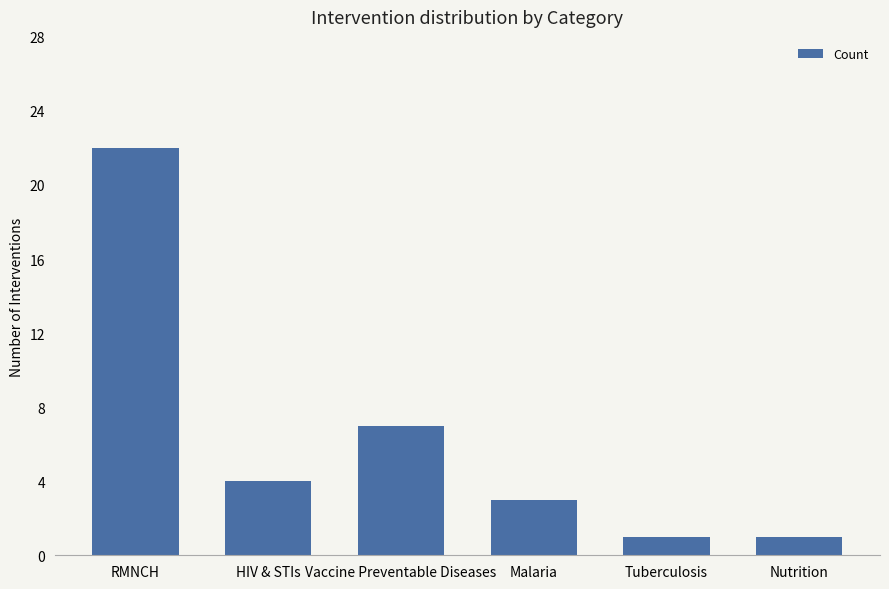

Between Malaria and Nutrition, which is larger?

Malaria